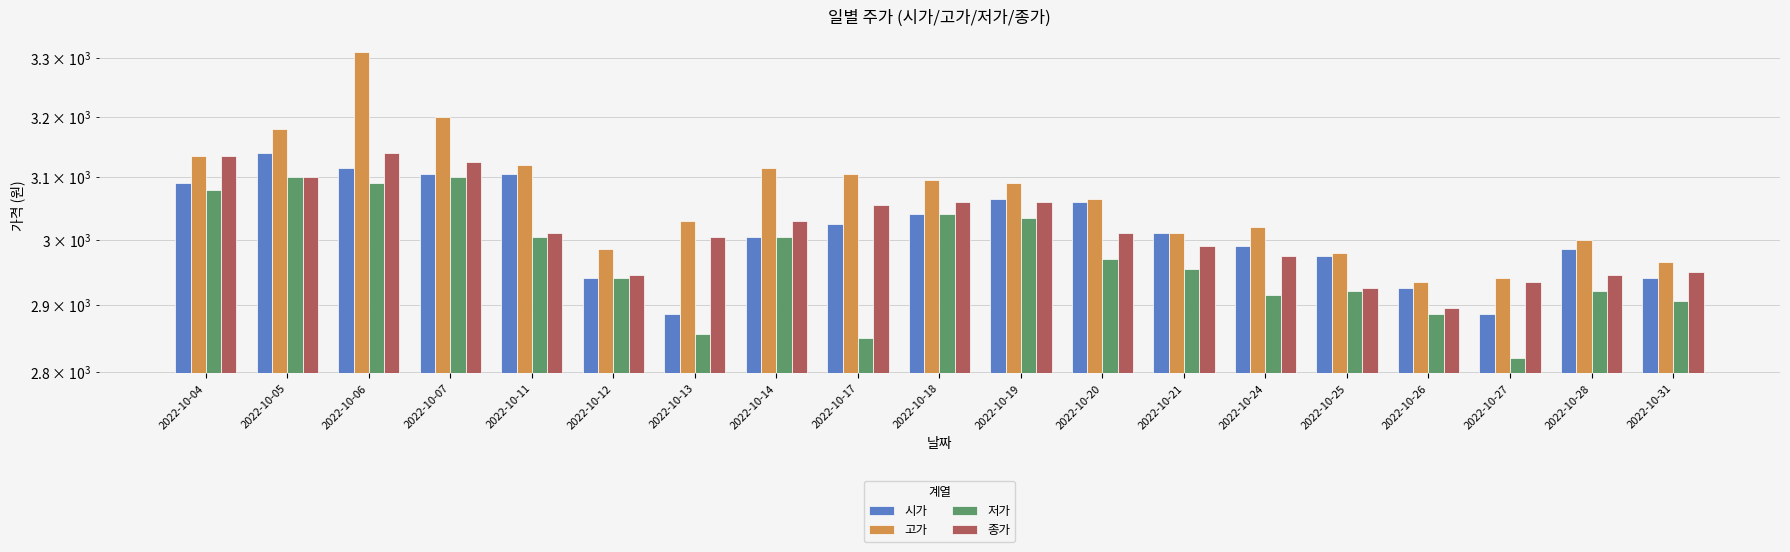

What is the greatest value displayed?

3310